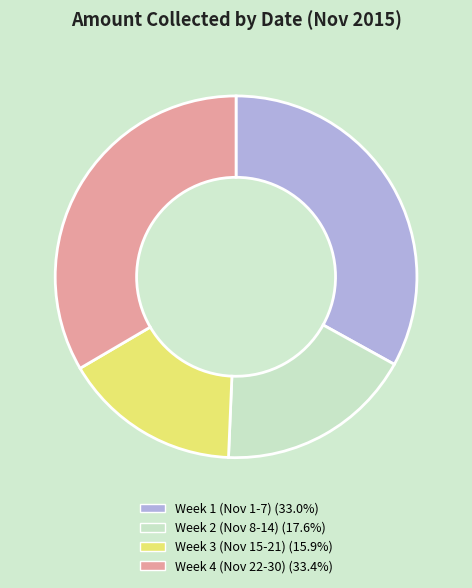

Is there a majority slice in this chart?

No